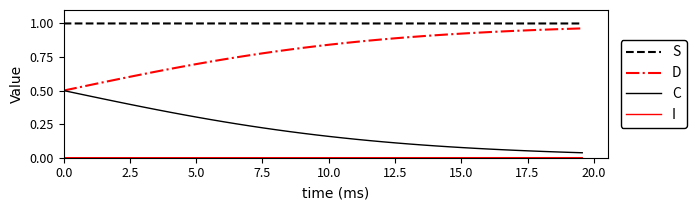

At how many categories does at least one series exceed 0?

40